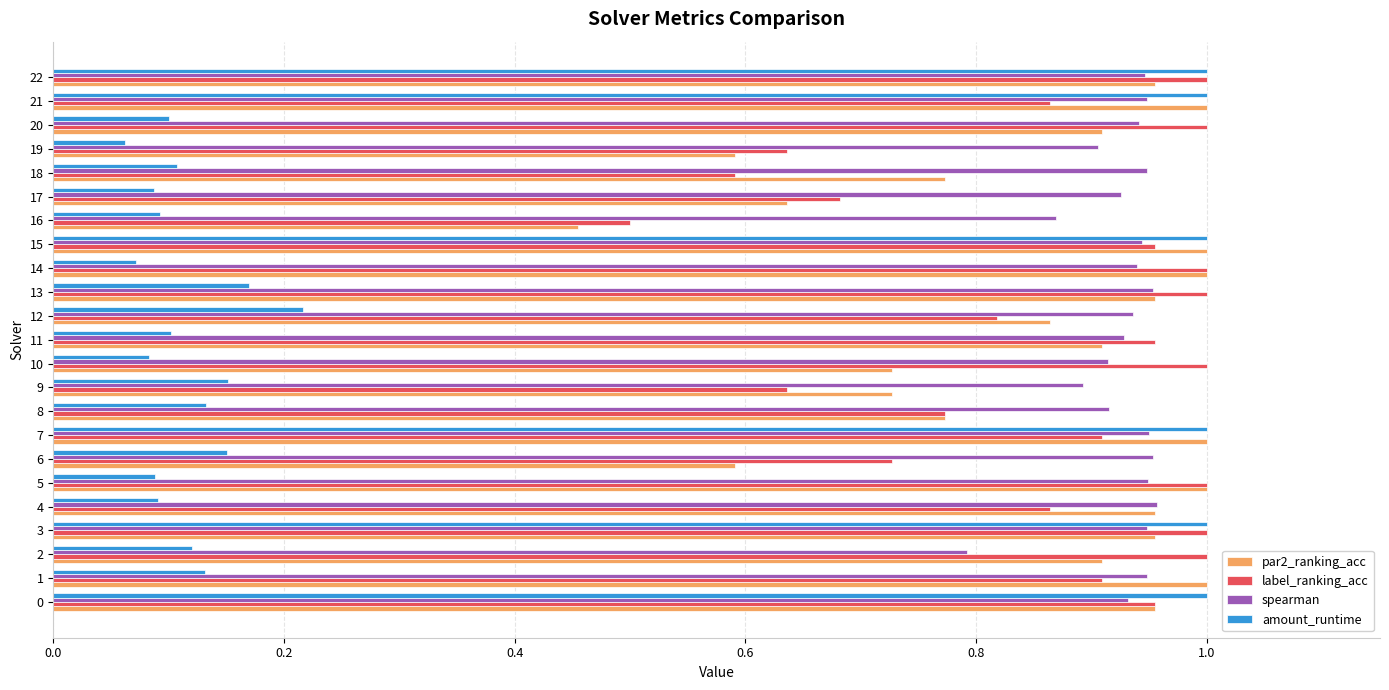

At which label is label_ranking_acc closest to 0?

16